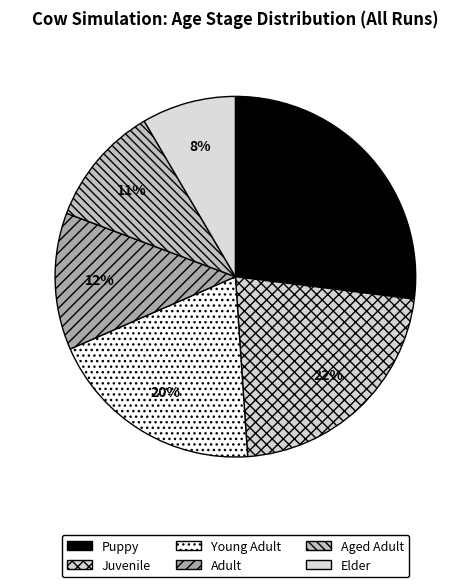

Do Aged Adult and Puppy together represent more than half of the pie?

No